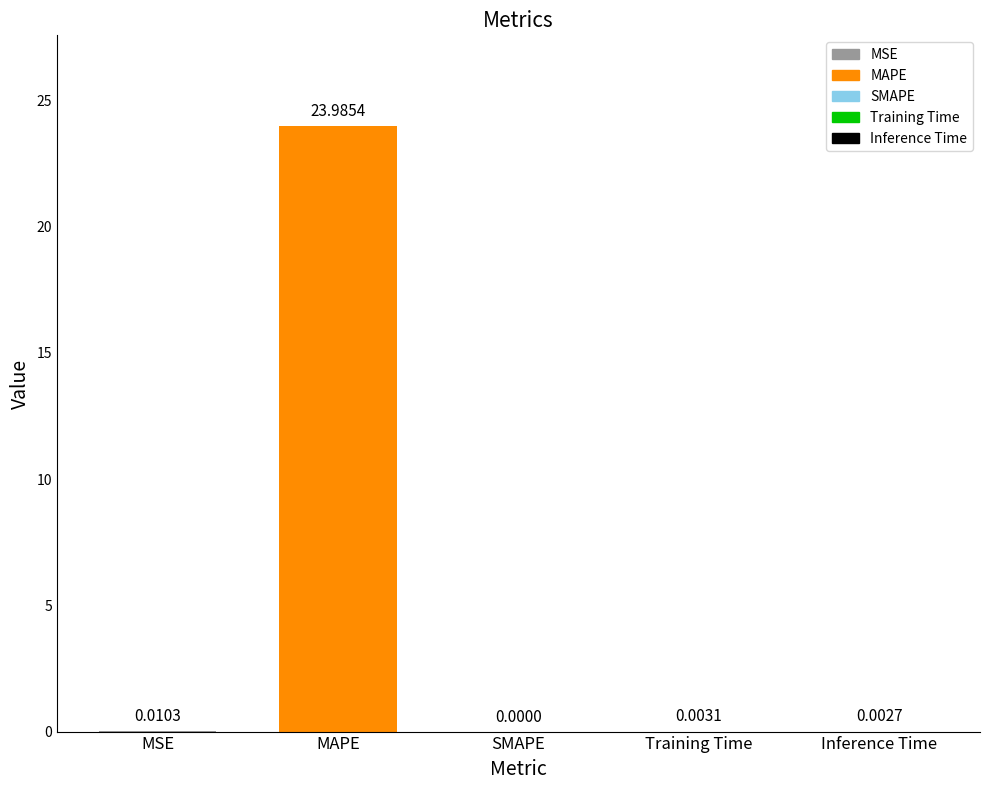

Which category has the highest value across all series?

MAPE